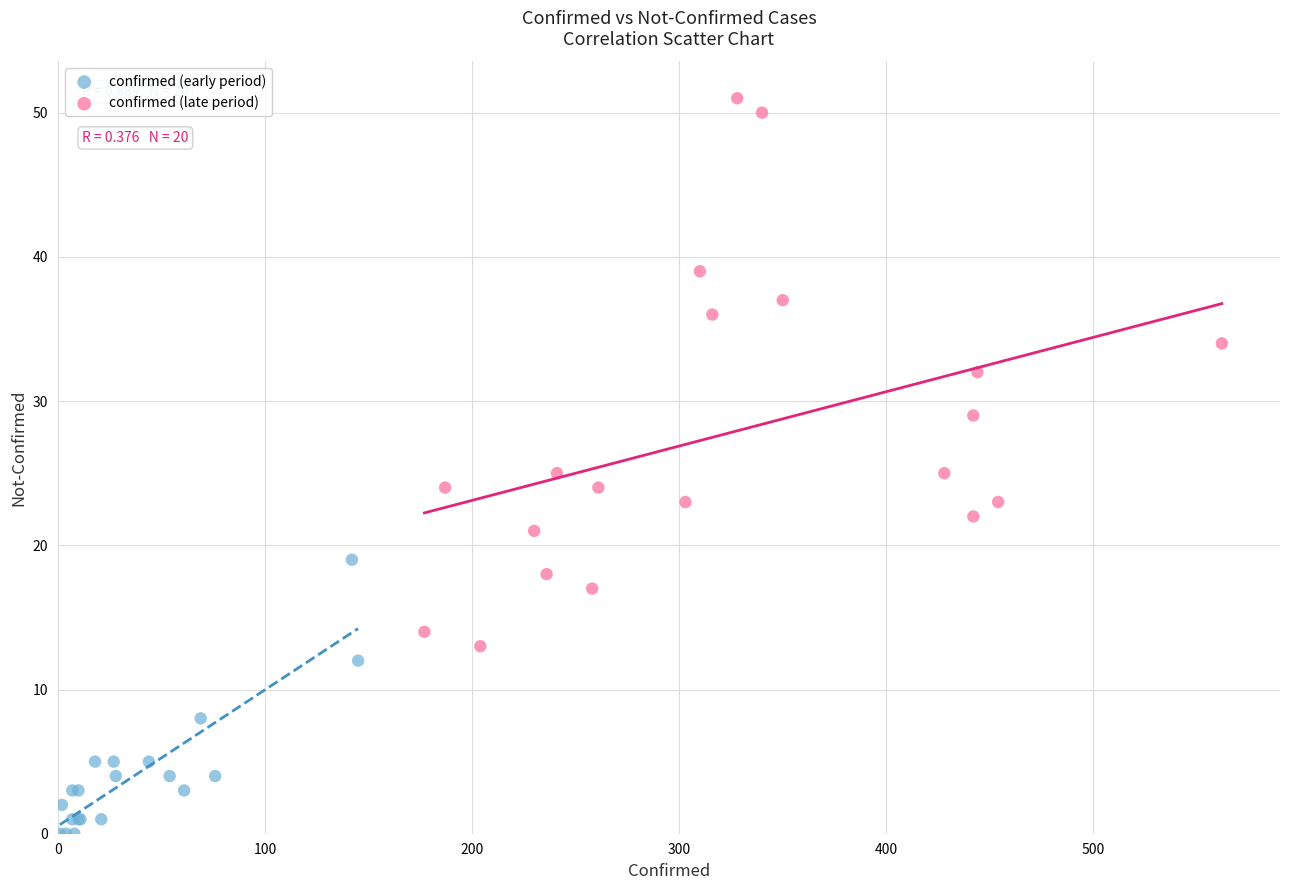

Which series has the largest Y range (max minus min)?

confirmed (late period)